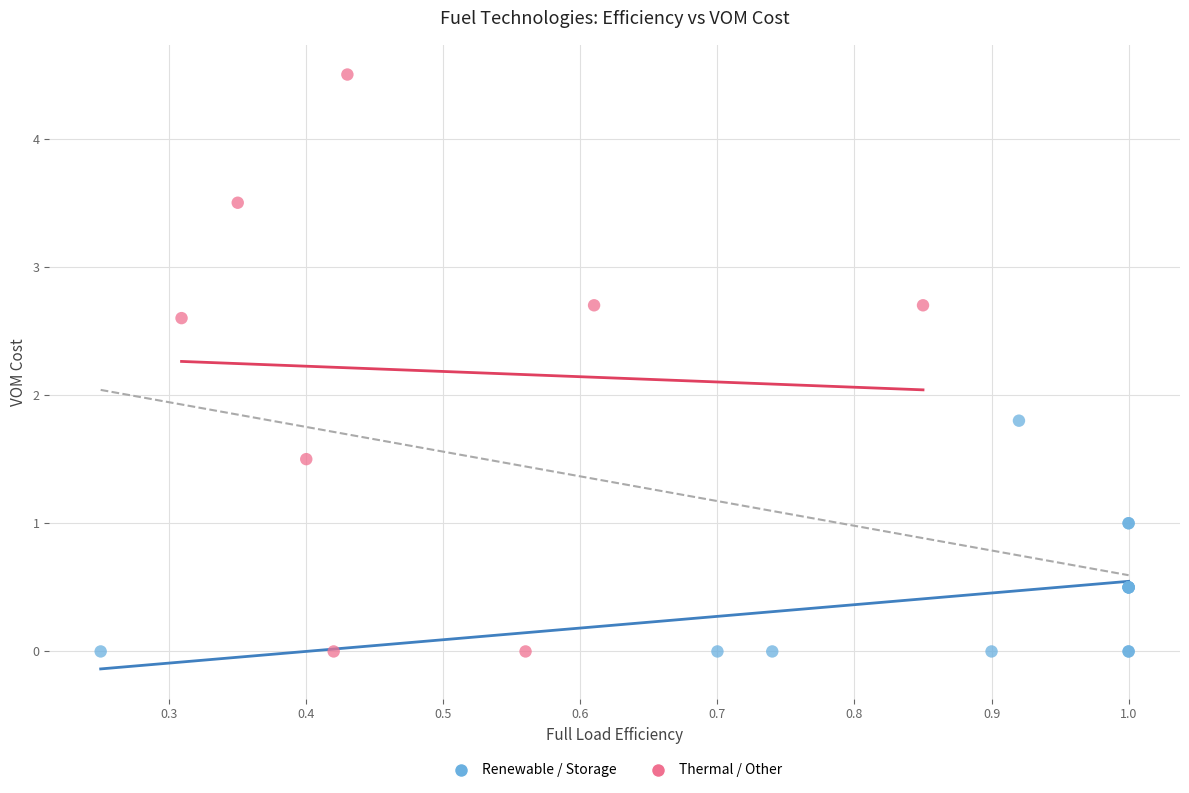

Which series has the largest Y range (max minus min)?

Thermal / Other